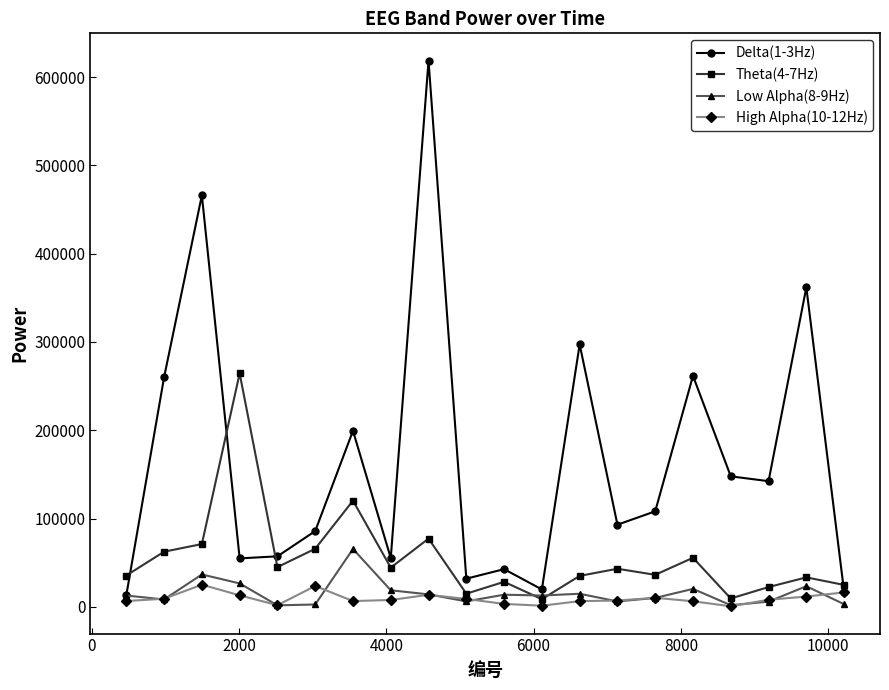

Which series has the largest total across all categories?

Delta(1-3Hz)